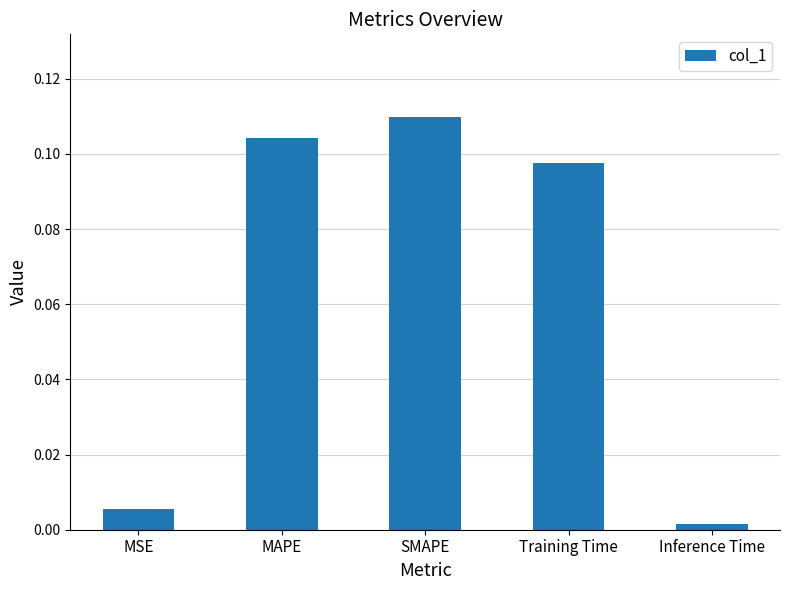

List the labels in order of value, largest first.

SMAPE, MAPE, Training Time, MSE, Inference Time